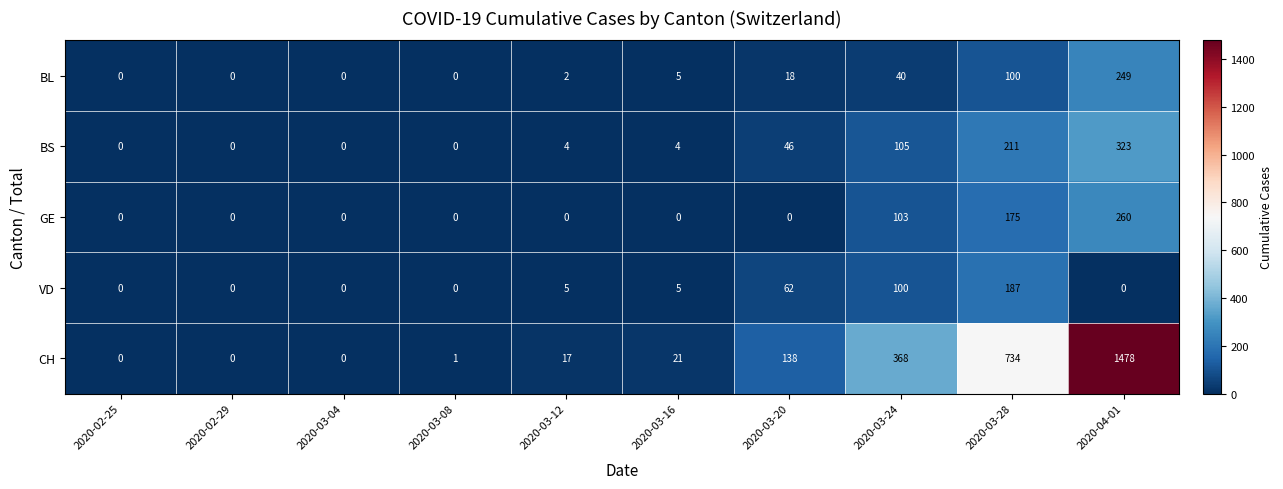

At which category is the sum across all series the highest?

2020-04-01